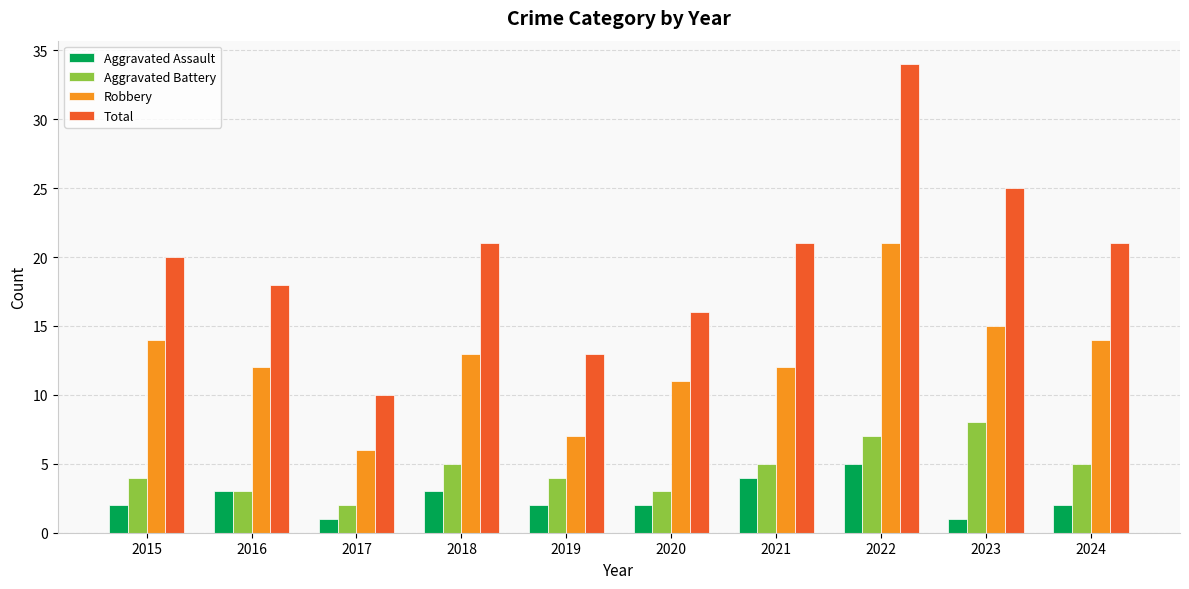

Does the chart contain stacked bars?

No